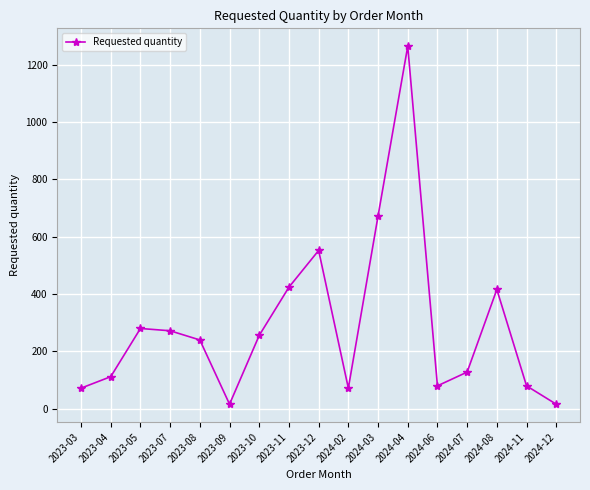

What is the sum of all values?

4952